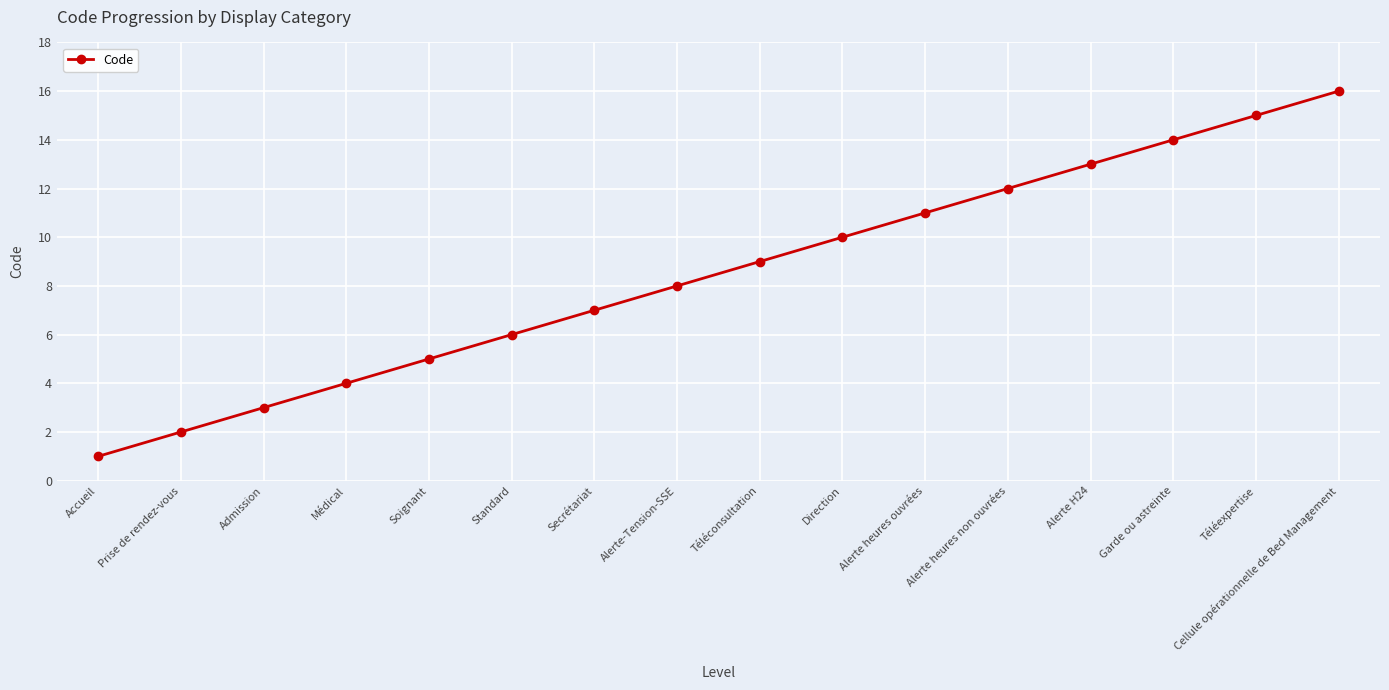

Which category has the highest value across all series?

Cellule opérationnelle de Bed Management